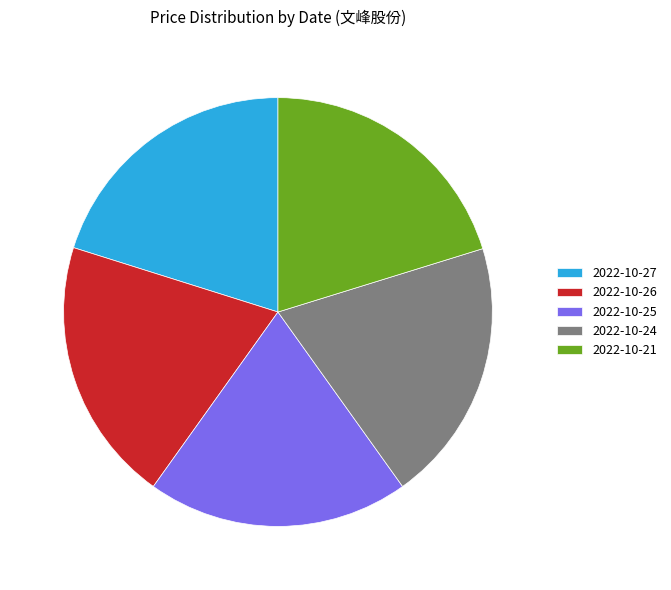

How many slices are in this pie chart?

5